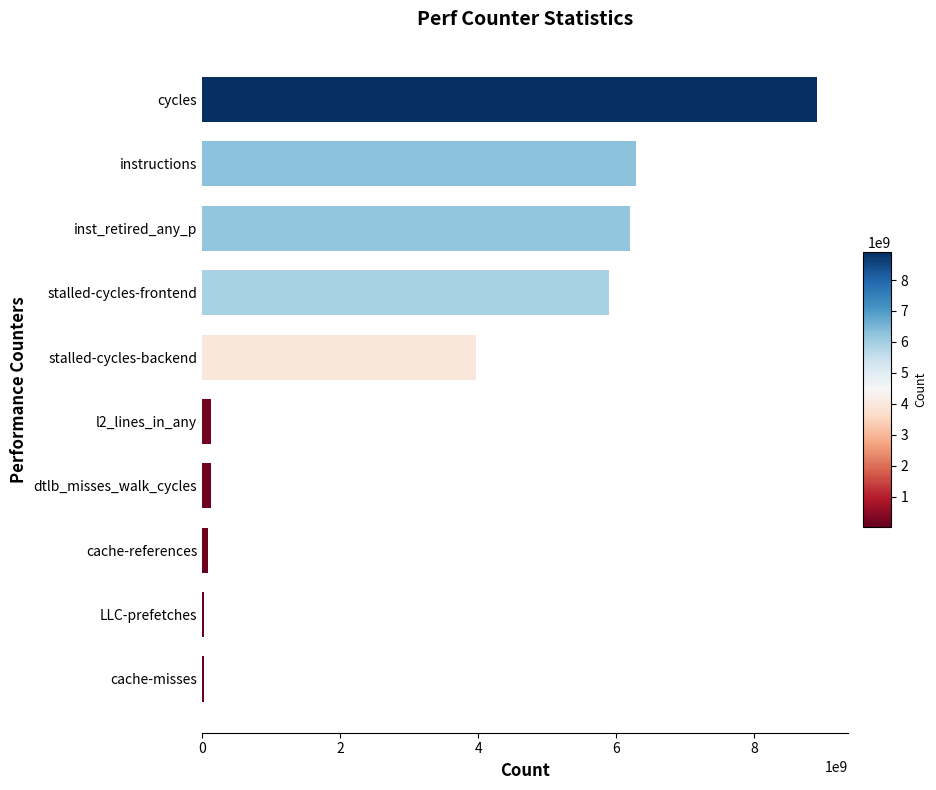

Is it true that the value at stalled-cycles-backend is 3968903684?

True